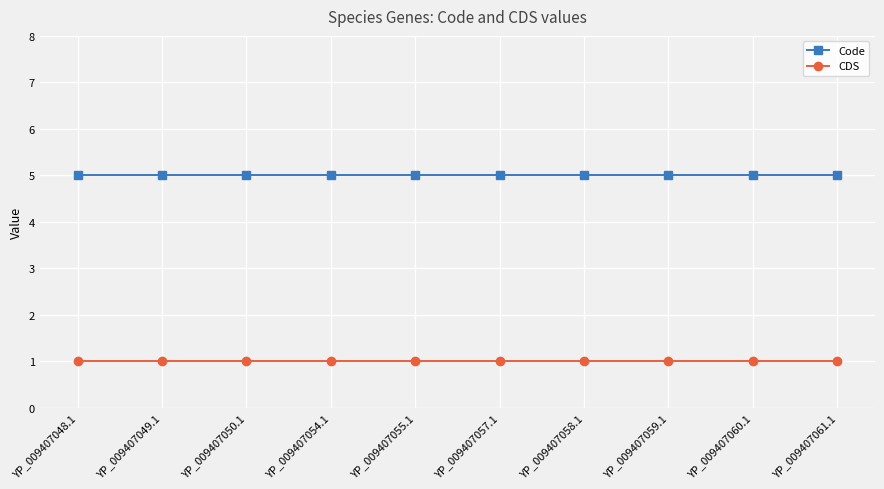

True or false: CDS and Code cross at least once.

False